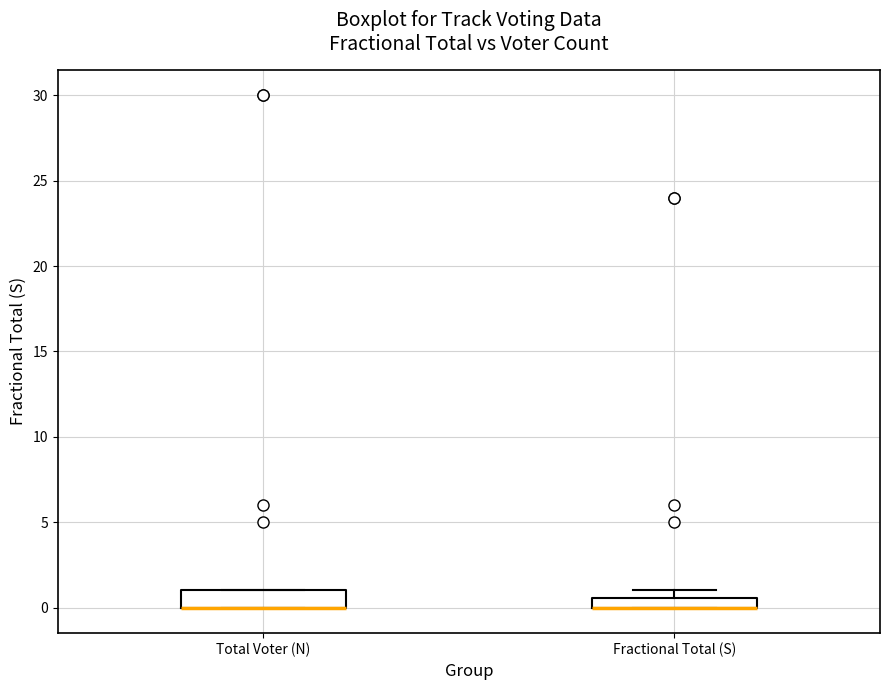

Where is the lower edge of the box for Fractional Total (S) on the y-axis? The values are not printed on the chart, so give them approximately, as read against the axis.

0.0